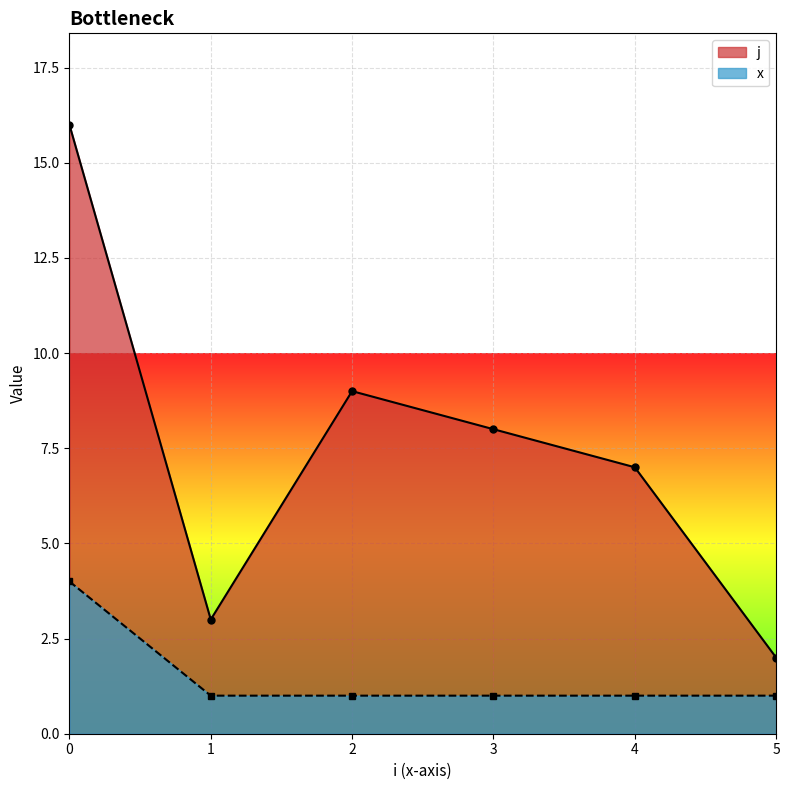

True or false: x and j cross at least once.

False